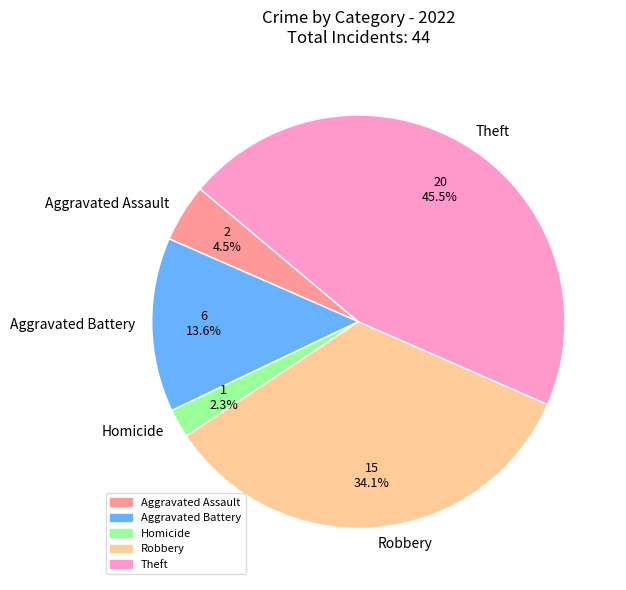

Is it true that Aggravated Assault is 11% of the pie?

False